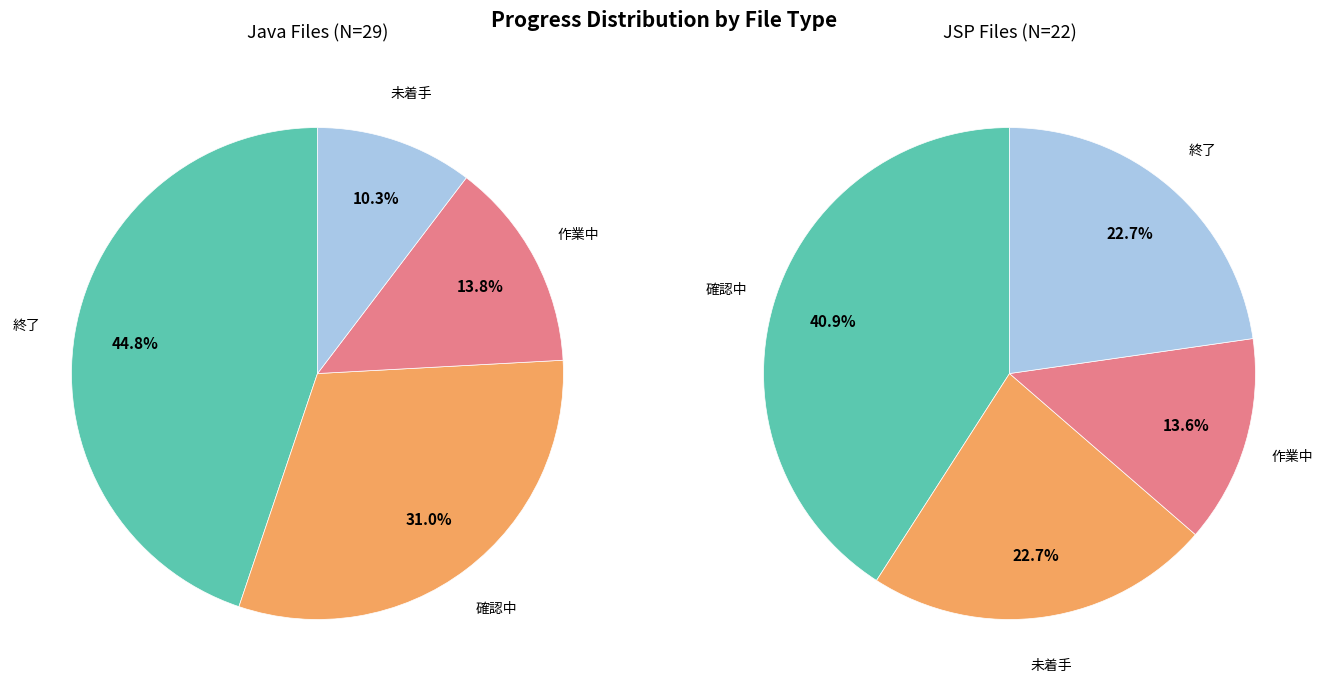

True or false: jsp accounts for 43% of the total.

True